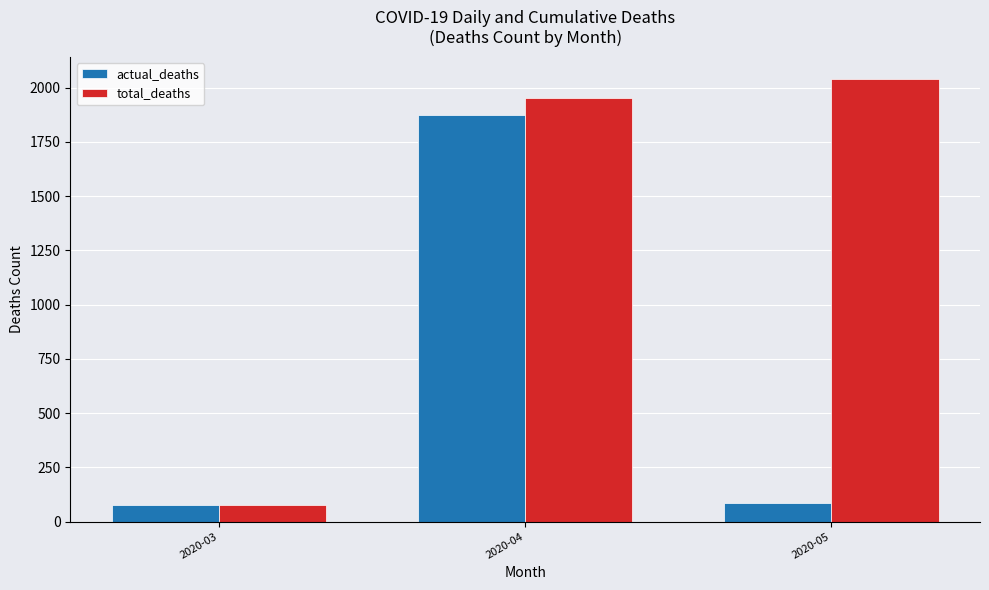

How many categories are shown in the chart?

3